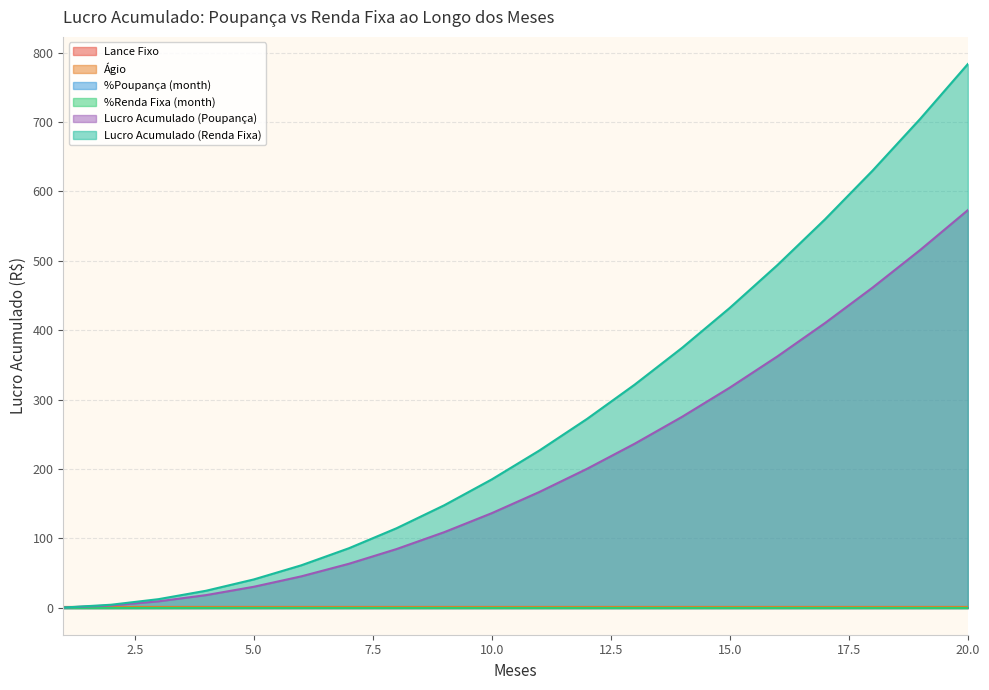

Reading left to right, transcribe all the data shown in this chart.

Lance Fixo: 1=0.3	2=0.3	3=0.3	4=0.3	5=0.3	6=0.3	7=0.3	8=0.3	9=0.3	10=0.3	11=0.3	12=0.3	13=0.3	14=0.3	15=0.3	16=0.3	17=0.3	18=0.3	19=0.3	20=0.3
Ágio: 1=0.1	2=0.1	3=0.1	4=0.1	5=0.1	6=0.1	7=0.1	8=0.1	9=0.1	10=0.1	11=0.1	12=0.1	13=0.1	14=0.1	15=0.1	16=0.1	17=0.1	18=0.1	19=0.1	20=0.1
%Poupança (month): 1=0.0	2=0.0	3=0.0	4=0.0	5=0.0	6=0.0	7=0.0	8=0.0	9=0.0	10=0.0	11=0.0	12=0.0	13=0.0	14=0.0	15=0.0	16=0.0	17=0.0	18=0.0	19=0.0	20=0.0
%Renda Fixa (month): 1=0.0	2=0.0	3=0.0	4=0.0	5=0.0	6=0.0	7=0.0	8=0.0	9=0.0	10=0.0	11=0.0	12=0.0	13=0.0	14=0.0	15=0.0	16=0.0	17=0.0	18=0.0	19=0.0	20=0.0
Lucro Acumulado (Poupança): 1=0.0	2=3.0	3=8.9	4=17.9	5=29.9	6=45.0	7=63.1	8=84.3	9=108.7	10=136.1	11=166.7	12=200.0	13=236.2	14=275.1	15=317.1	16=362.2	17=410.2	18=461.4	19=515.7	20=573.0
Lucro Acumulado (Renda Fixa): 1=0.0	2=4.0	3=12.1	4=24.2	5=40.5	6=60.9	7=85.5	8=114.3	9=147.4	10=184.8	11=226.4	12=271.9	13=321.3	14=374.6	15=432.1	16=493.8	17=559.8	18=630.1	19=704.7	20=783.7